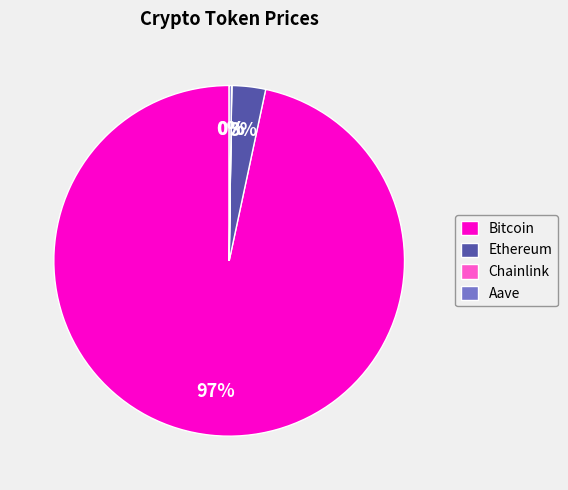

To the nearest percent, what percentage of the pie is Ethereum?

3%